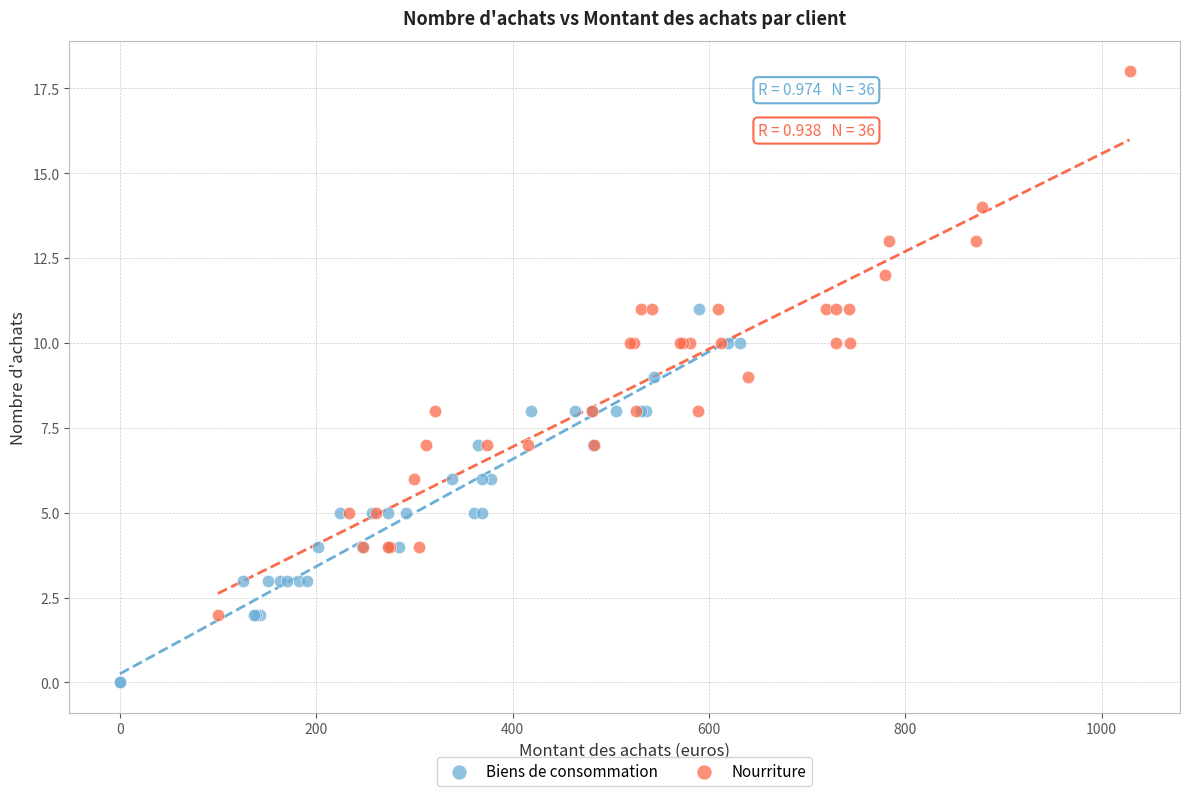

What are all the series names shown in the legend?

Biens de consommation, Nourriture